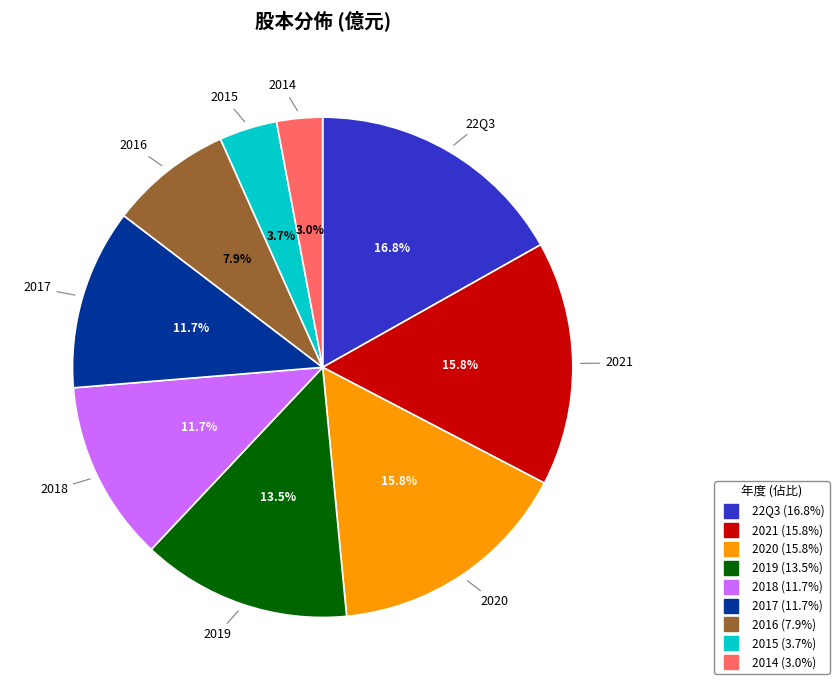

To the nearest percent, what percentage of the pie is 2016?

8%